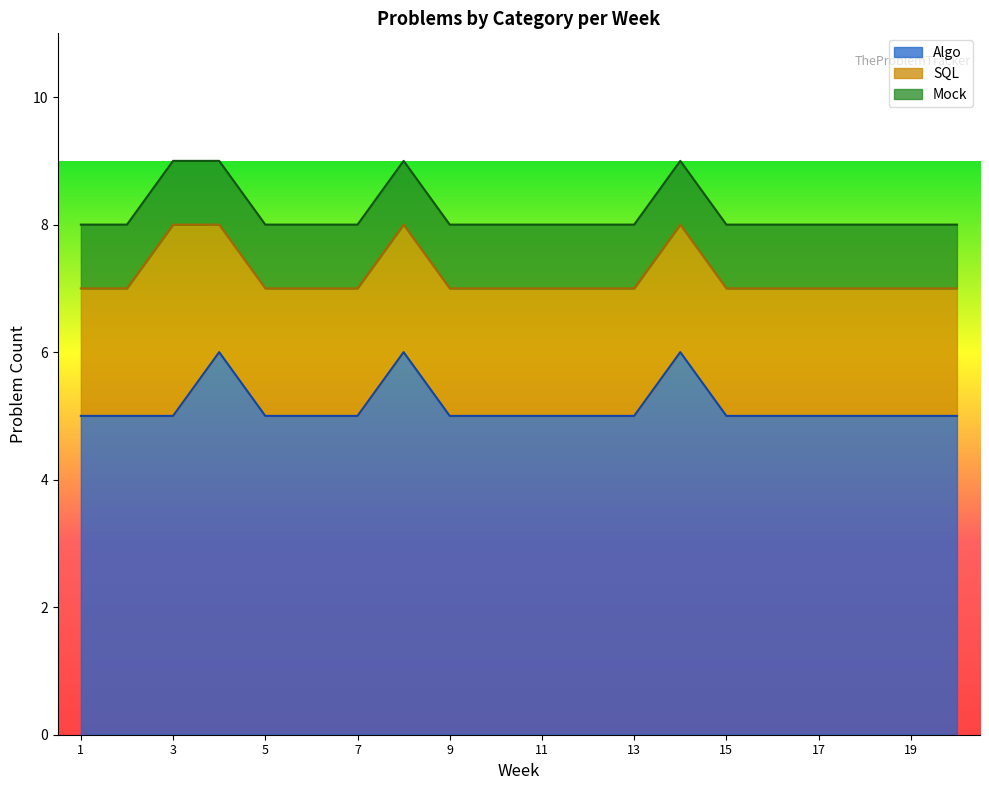

Which series changed the most between 3 and 8?

Algo